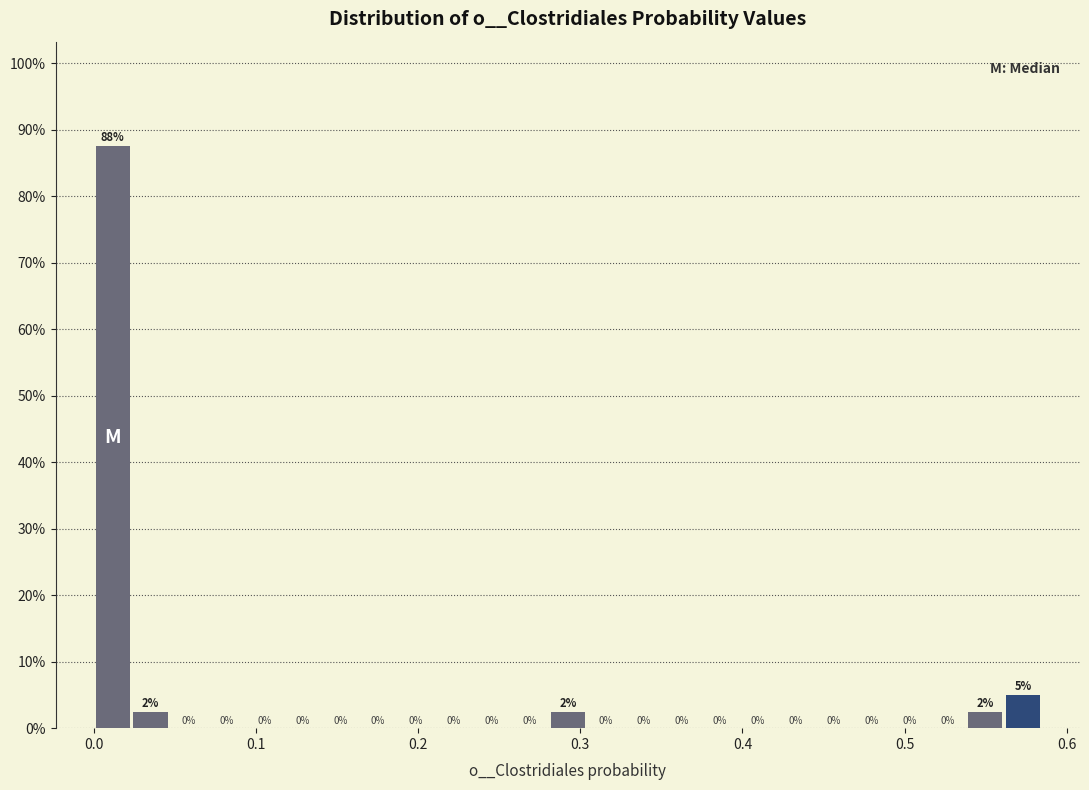

Around what value on the x-axis is the tallest bar? Give the approximate position of its centre, as read against the axis.

0.01